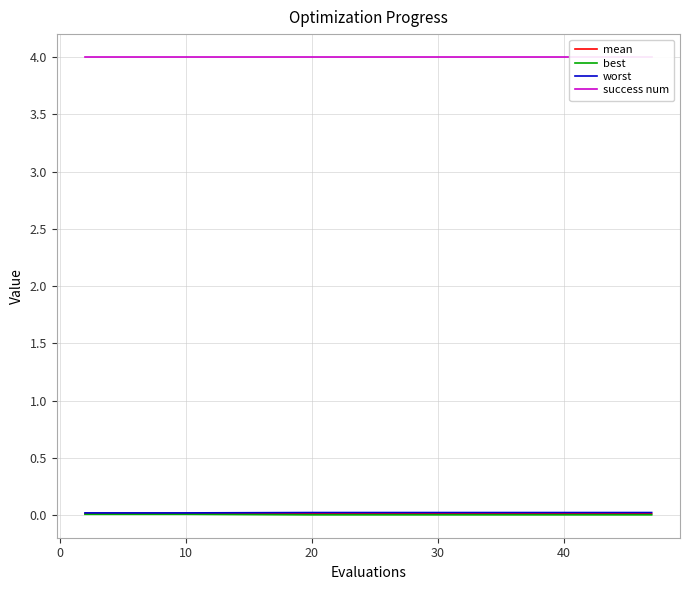

How many lines are shown in the chart?

4